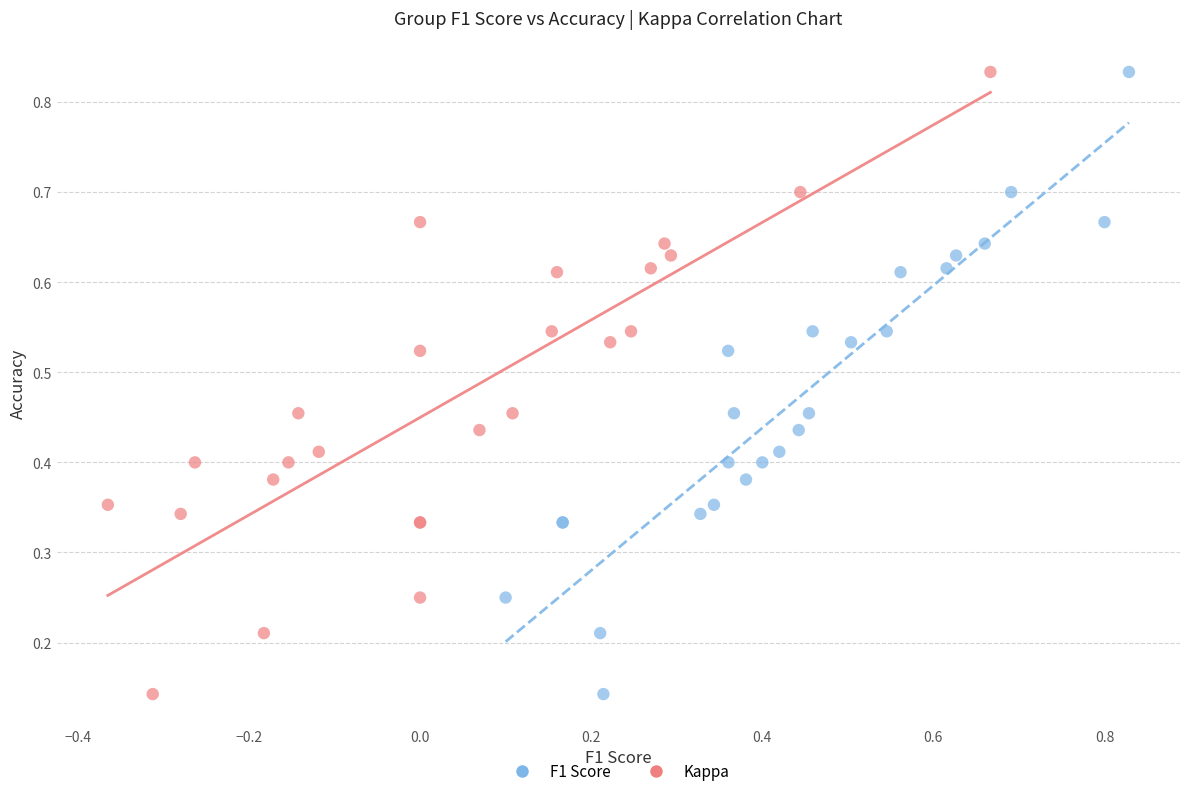

What are all the series names shown in the legend?

F1 Score, Kappa